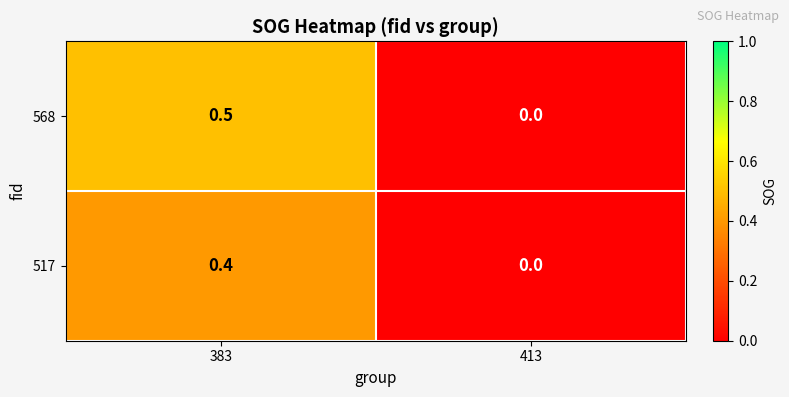

True or false: 517 has a value of 0.4 at 383.

True